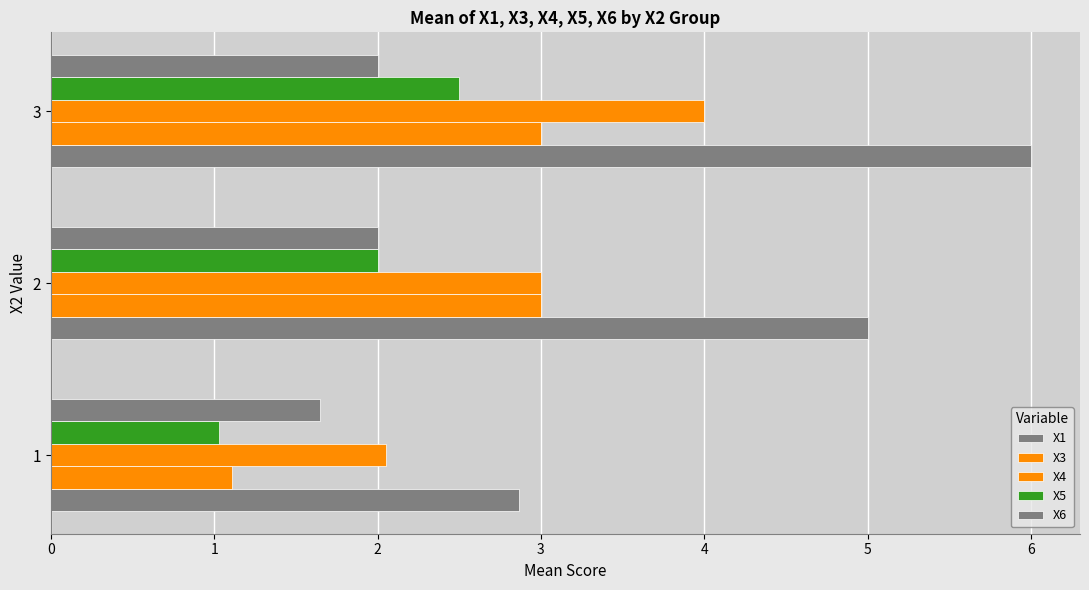

At how many categories does at least one series exceed 5?

1